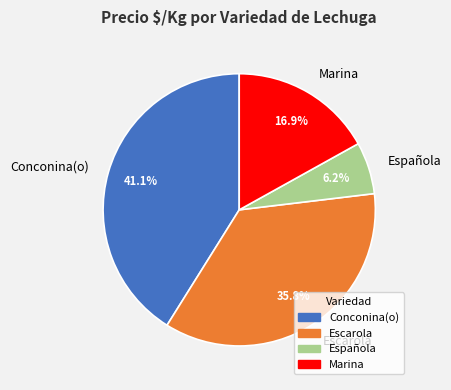

Does Conconina(o) represent more than half of the total?

No